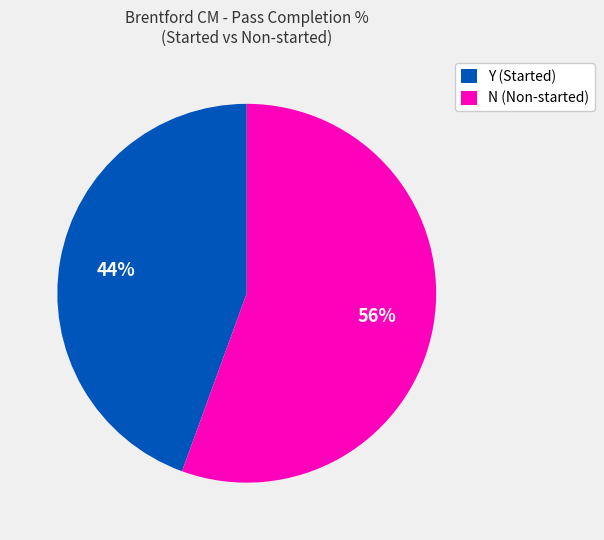

Which has a higher value, N (Non-started) or Y (Started)?

N (Non-started)